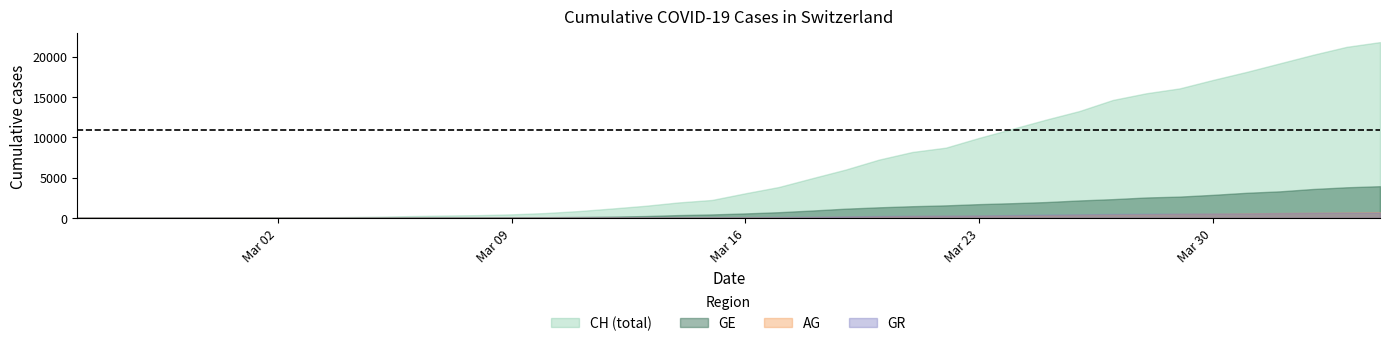

True or false: GE and AG intersect in this chart.

False